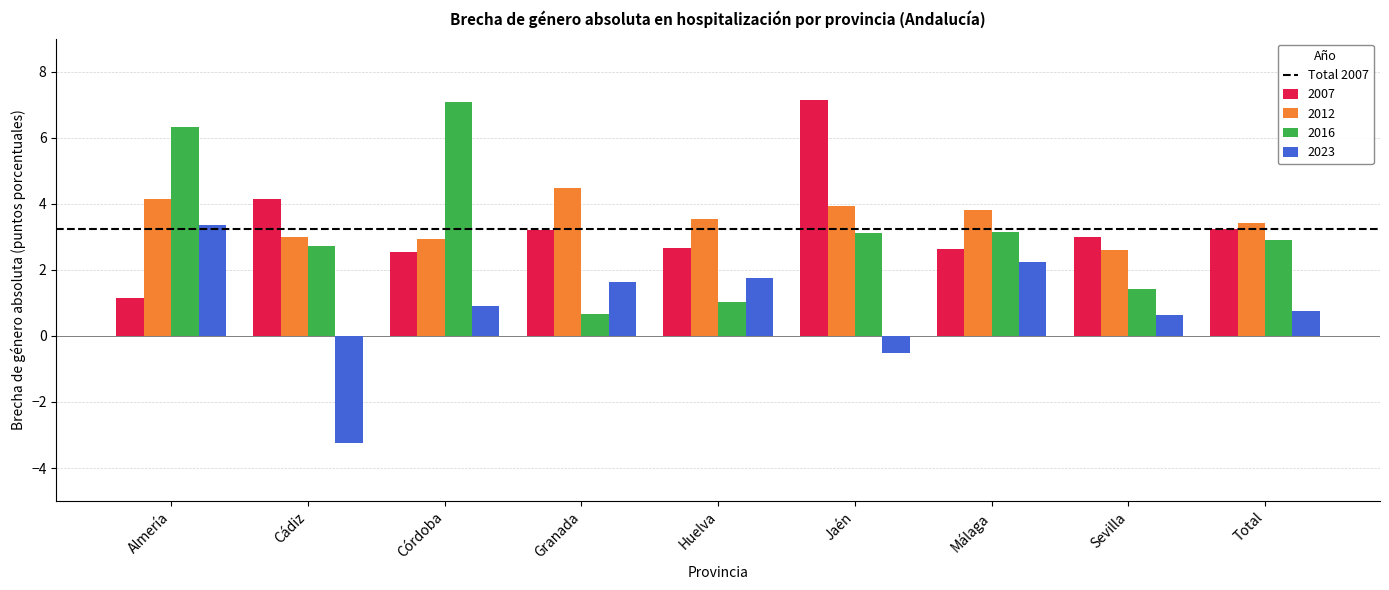

True or false: 2016 has a value of 1.4 at Sevilla.

True